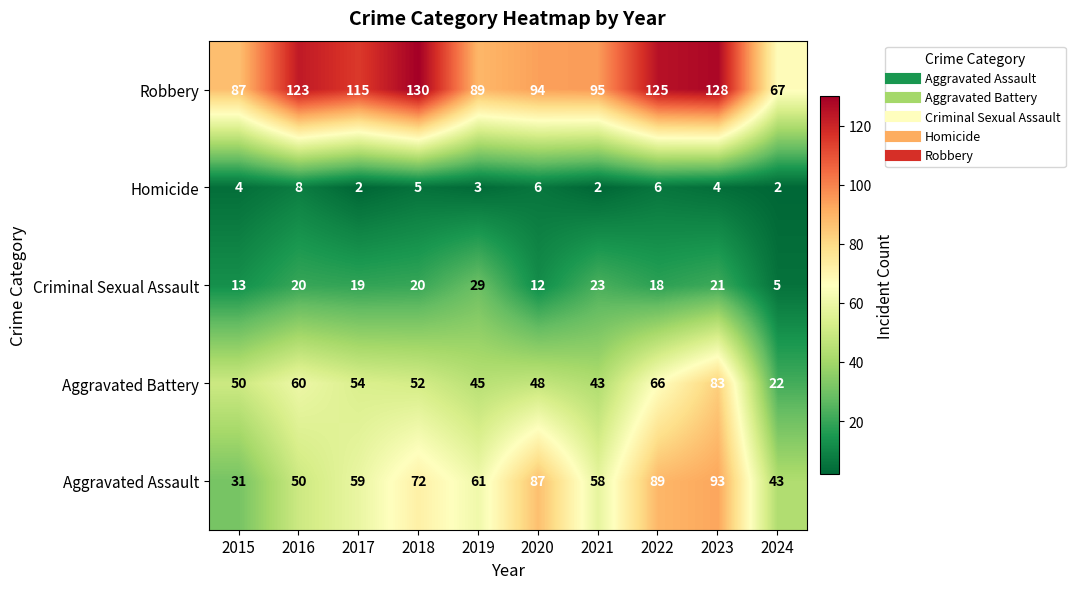

Is it true that Criminal Sexual Assault equals 21 at 2023?

True